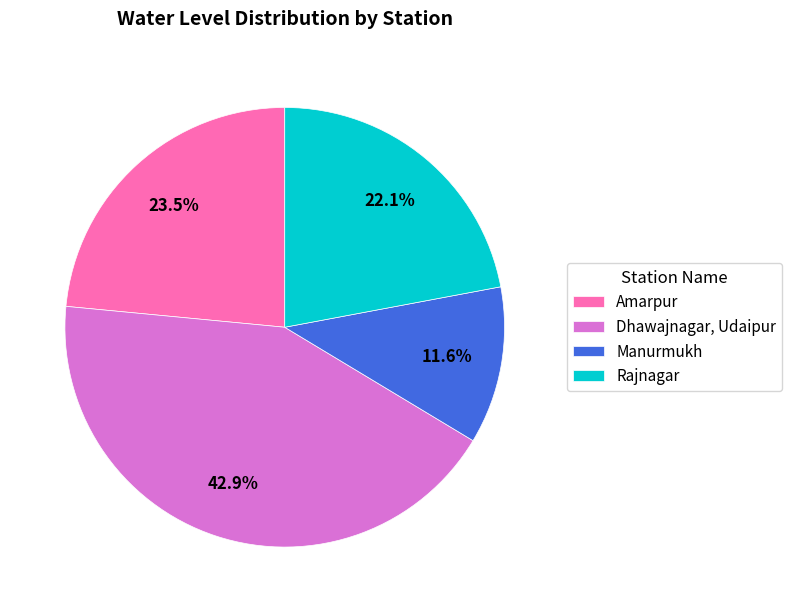

What percentage is the Dhawajnagar, Udaipur slice, to the nearest percent?

43%